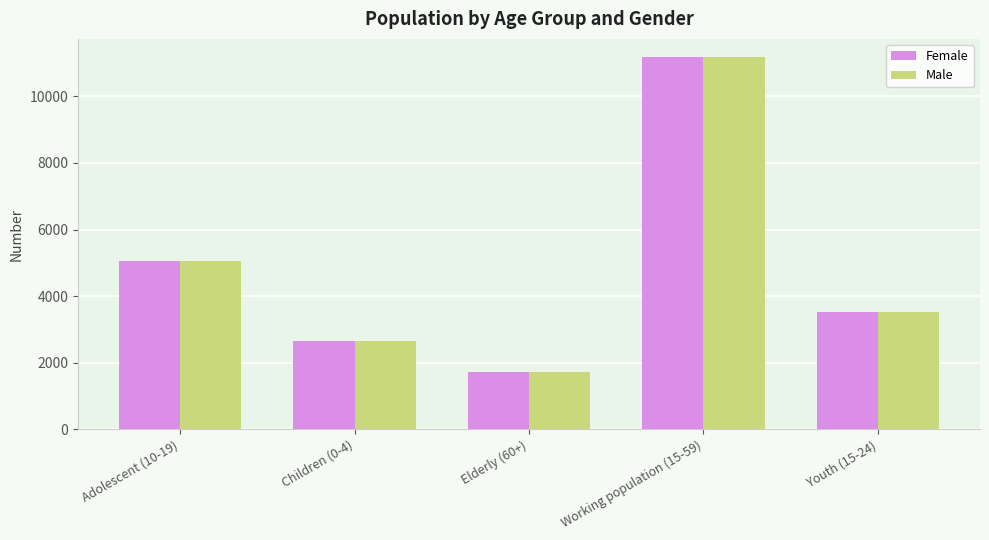

What is the sum of the Female values at Elderly (60+) and Youth (15-24)?

5232